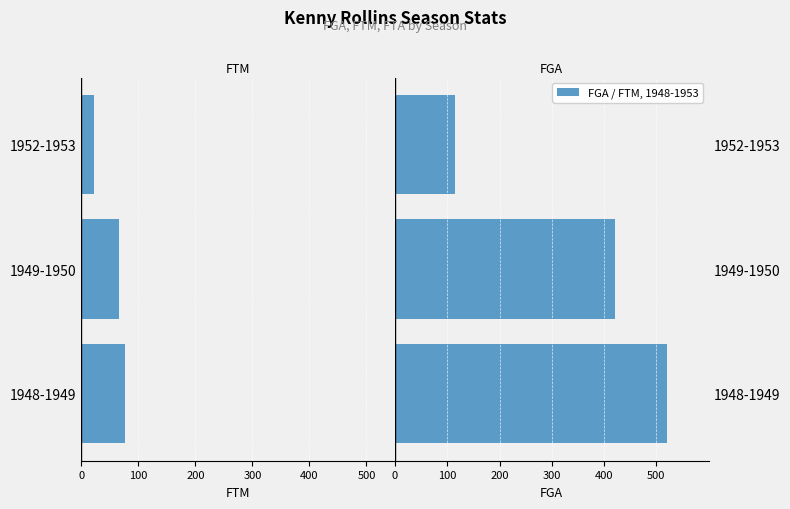

What is the difference between the highest and lowest values at 1949-1950?

487